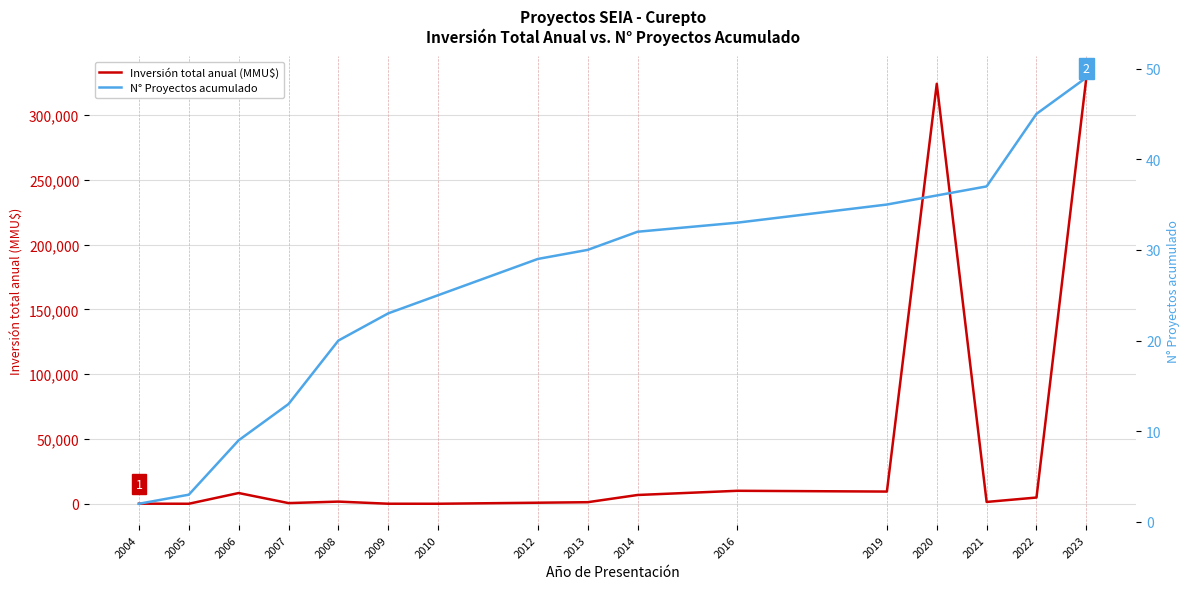

True or false: Inversión total anual (MMU$) and N° Proyectos acumulado cross at least once.

True